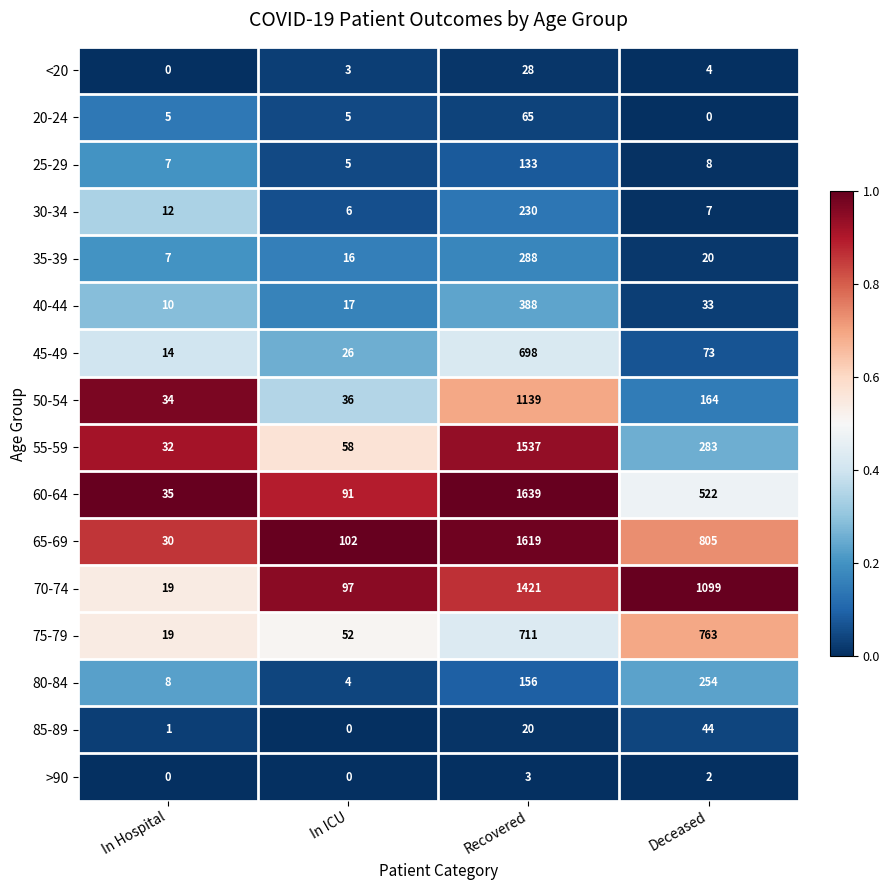

List the series in order of their peak value, lowest first.

>90, <20, 85-89, 20-24, 25-29, 30-34, 80-84, 35-39, 40-44, 45-49, 75-79, 50-54, 70-74, 55-59, 65-69, 60-64